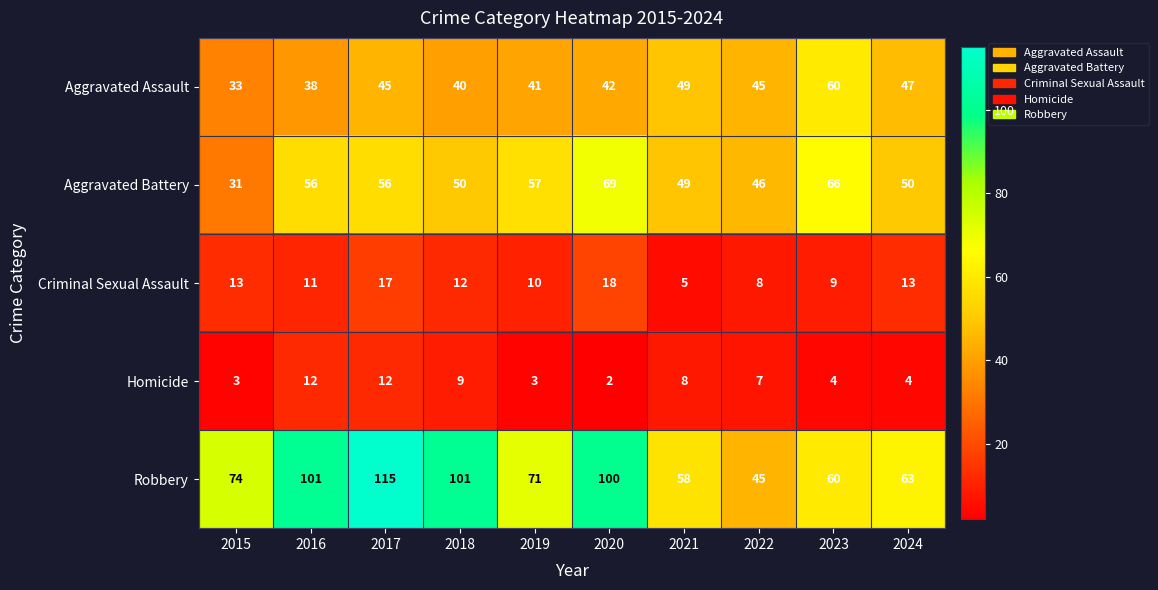

What is the lowest value of the Aggravated Battery series?

31